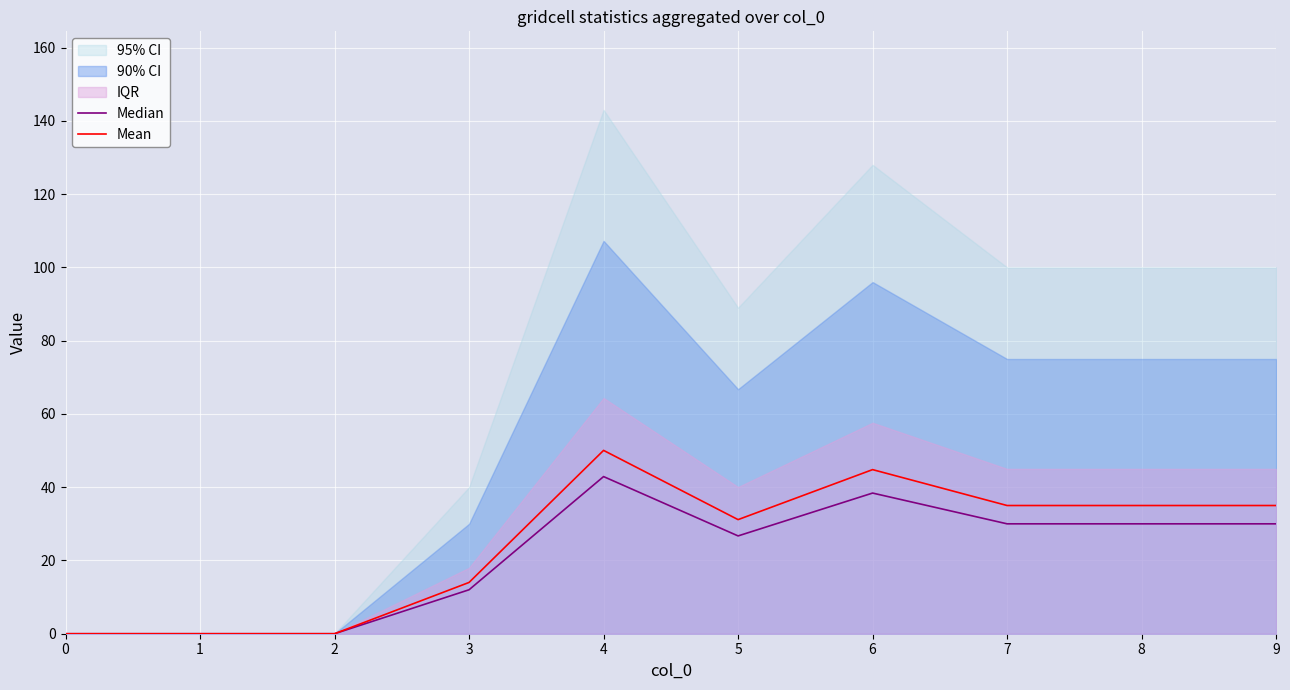

Count the number of categories in the chart.

10